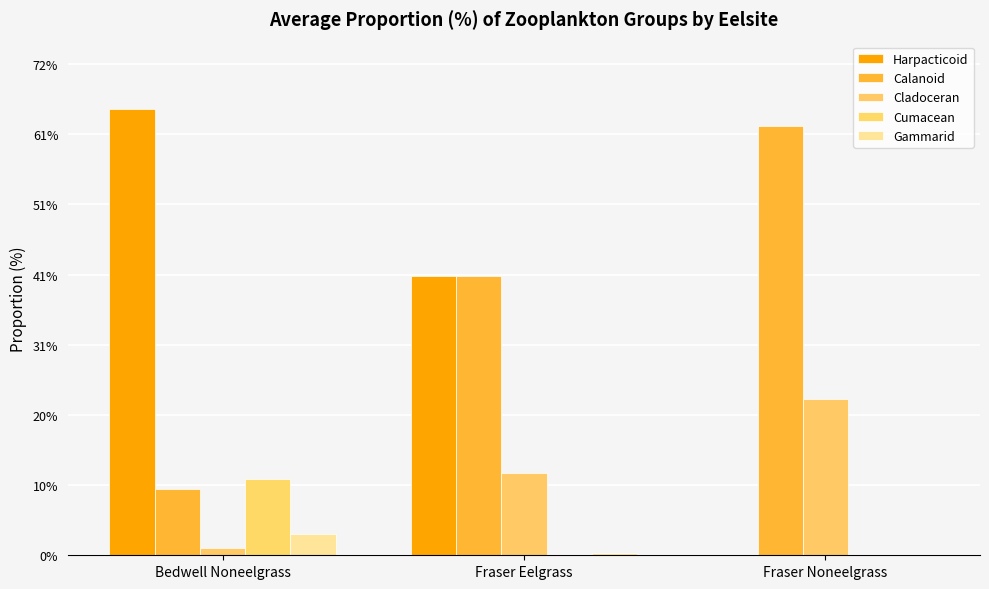

How many groups of bars are there?

3